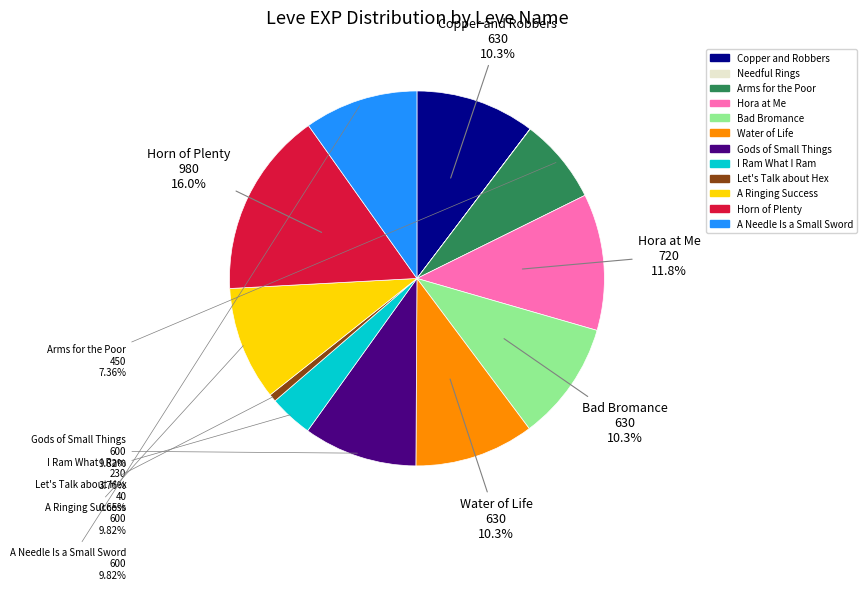

Is there any slice that represents more than half of the pie?

No